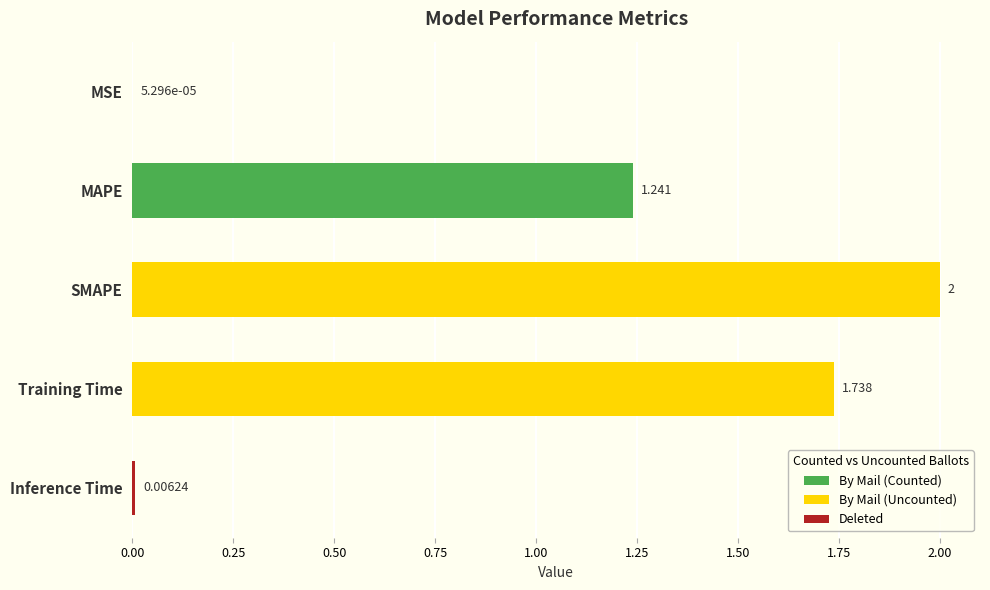

Between MSE and MAPE, which is larger?

MAPE